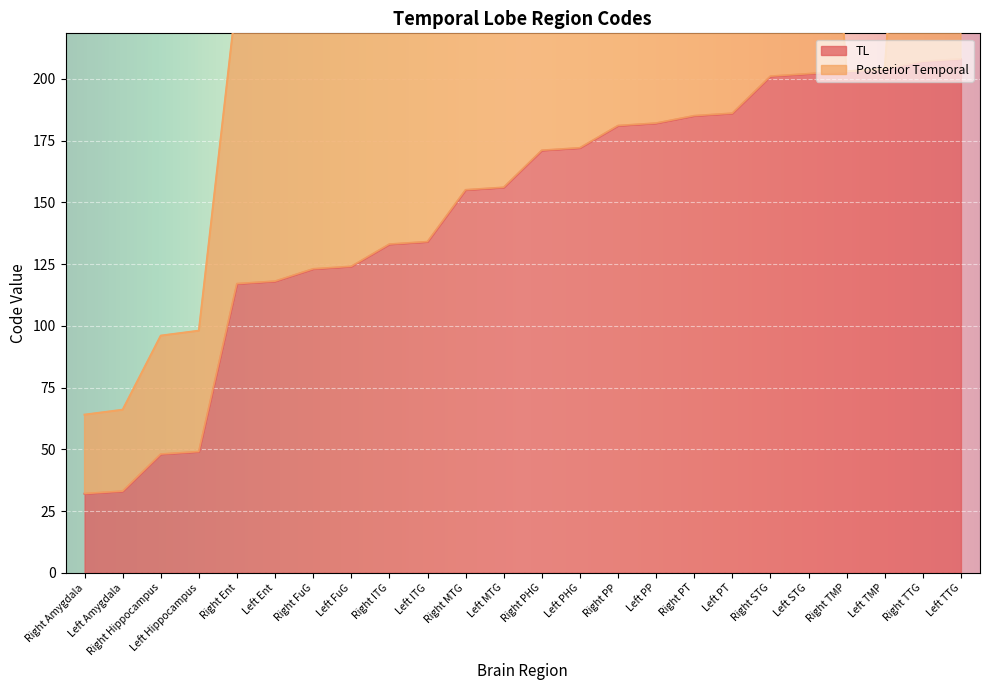

True or false: the data has more than 1 interior local peaks.

False